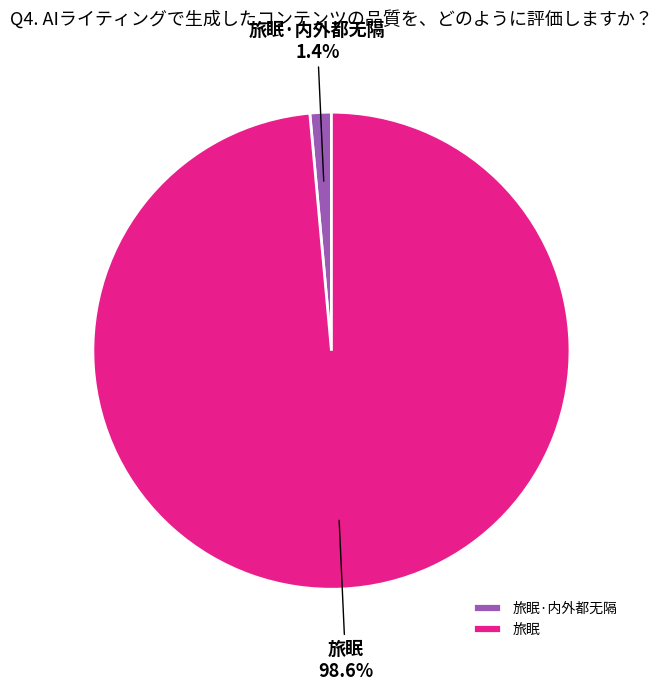

The 旅眠 slice represents 99% of the pie. True or false?

True